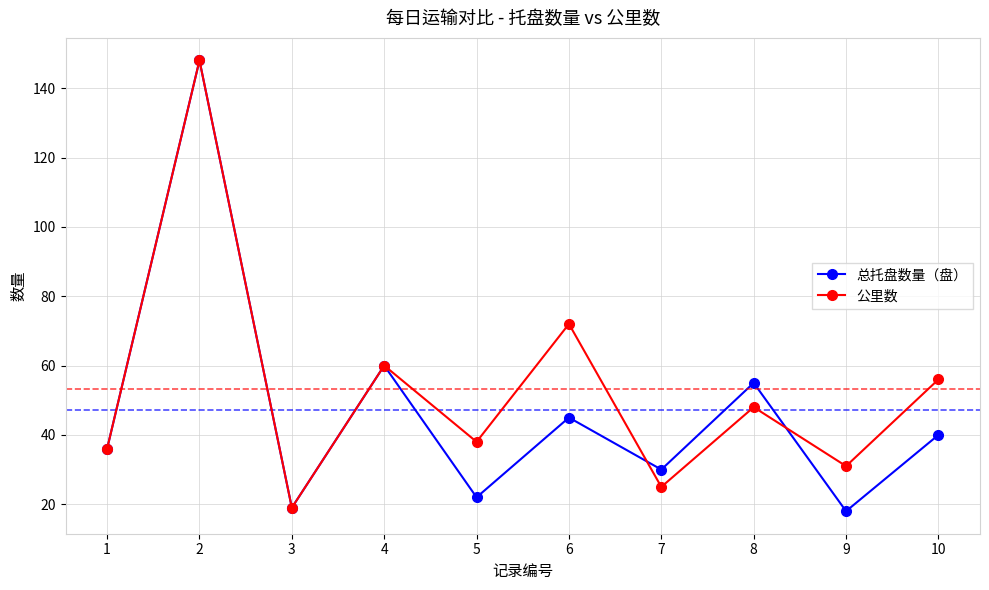

At which label does 公里数 first exceed 48?

2